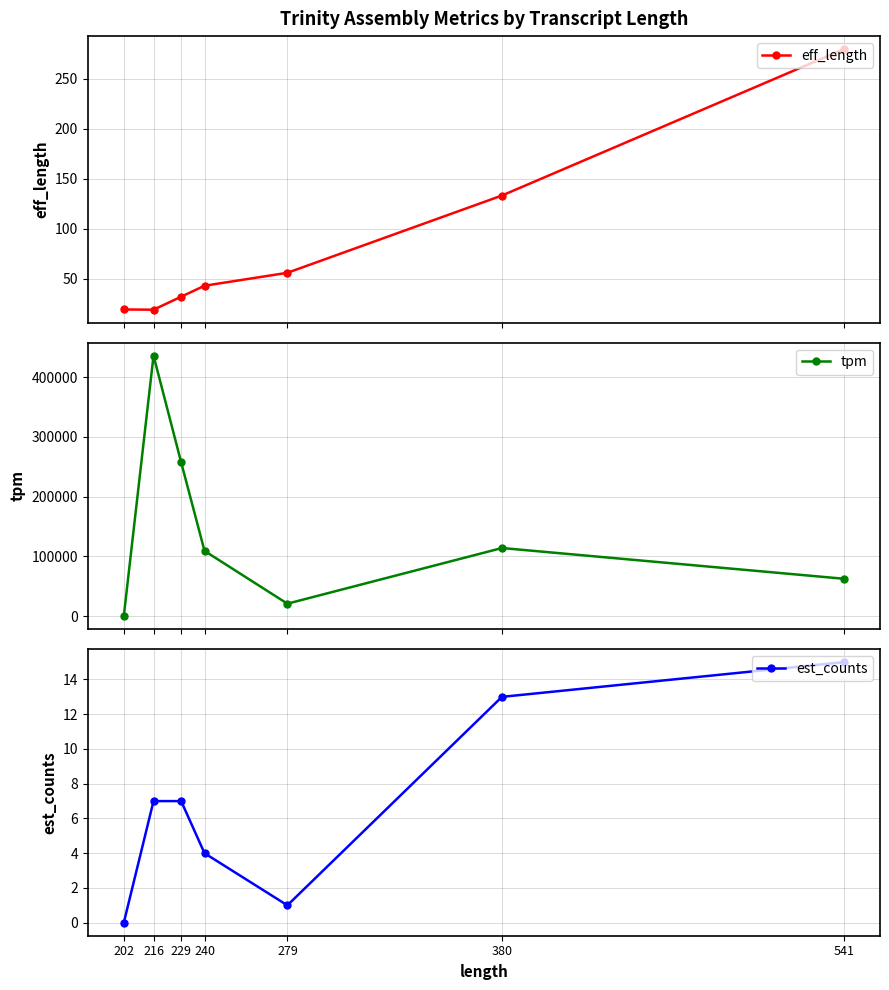

Is the value of tpm at 202 greater than the value of est_counts at 216?

No